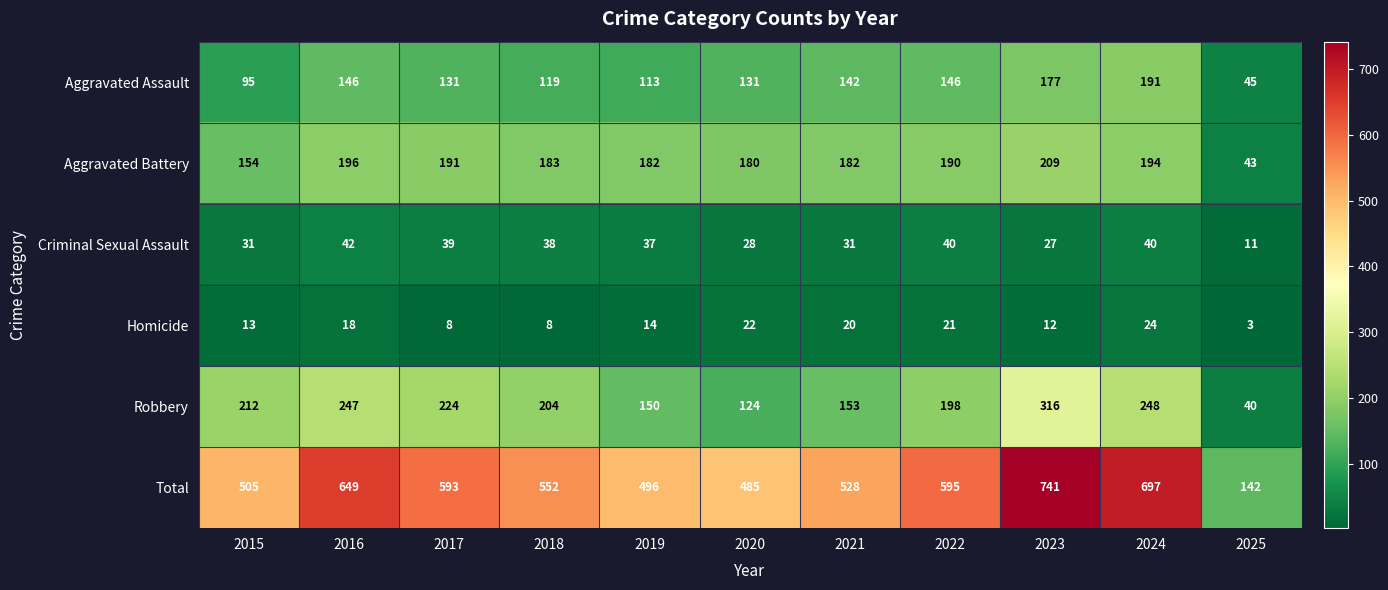

At which label does Homicide first exceed 14?

2016